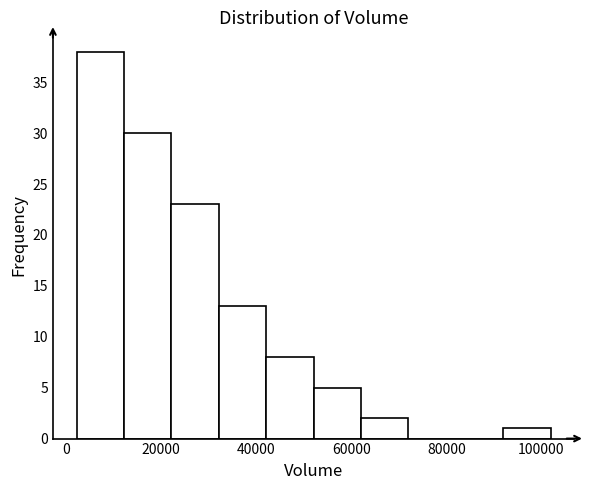

Which range on the x-axis has the tallest bar?

2000 to 12000